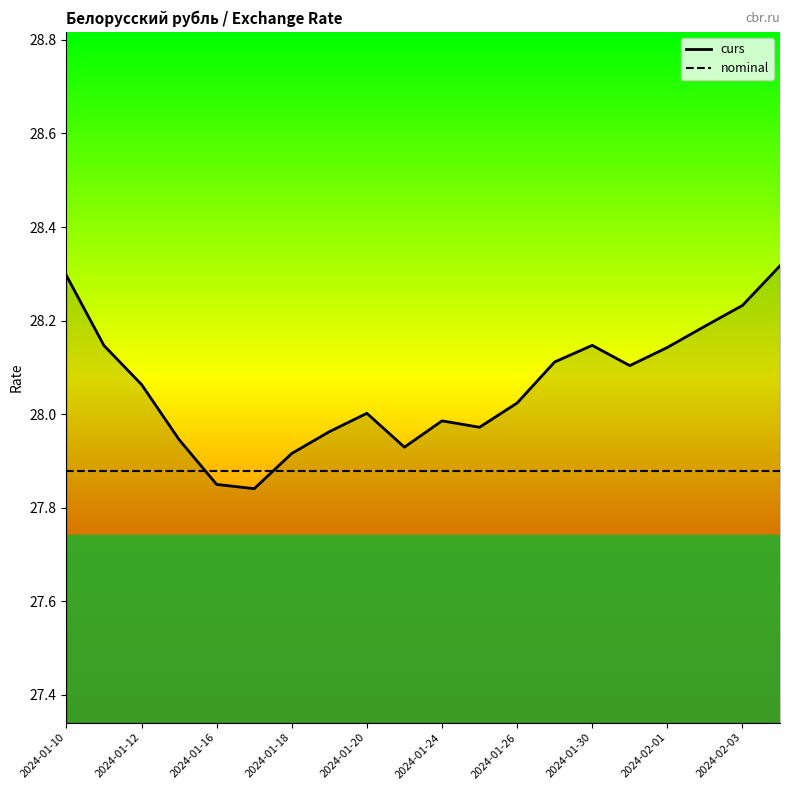

True or false: curs and nominal cross at least once.

True